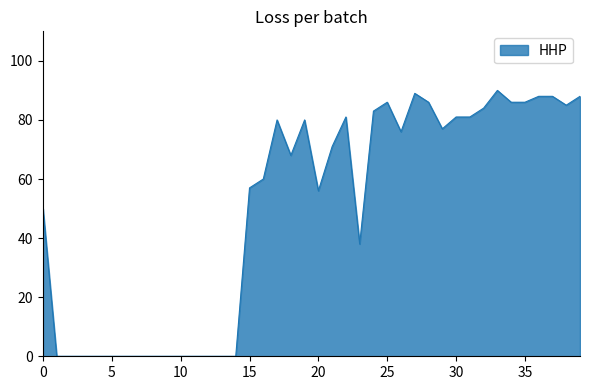

What is the average value?

50